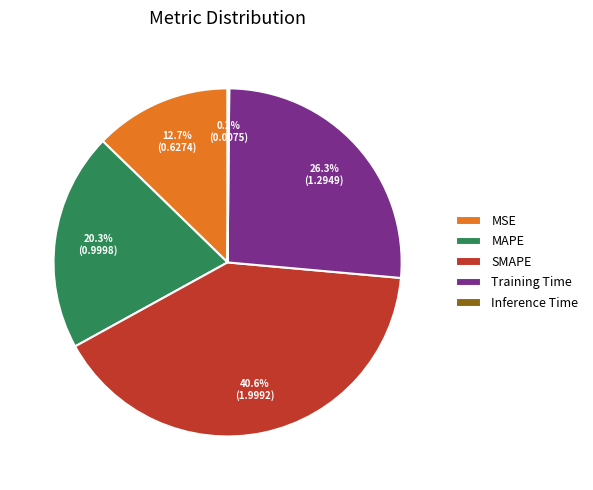

Does MAPE represent more than half of the total?

No